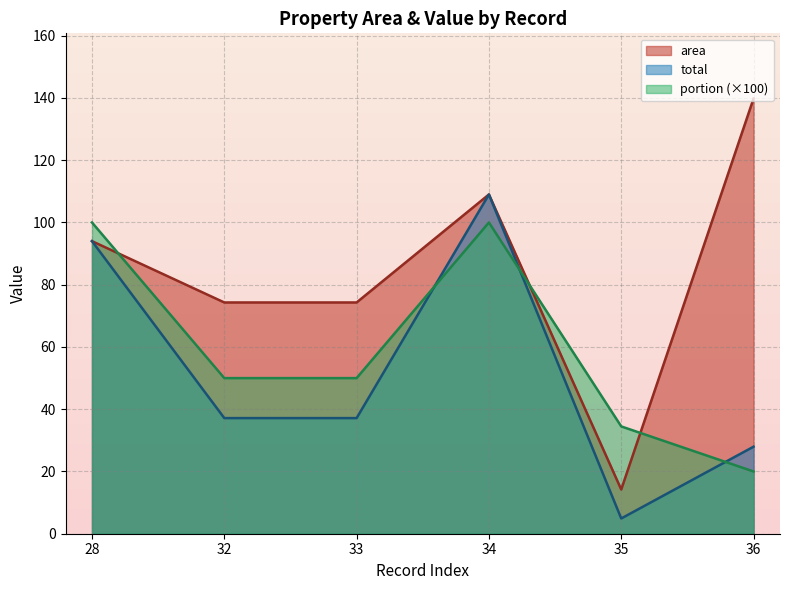

At which category does total reach its first local valley?

35